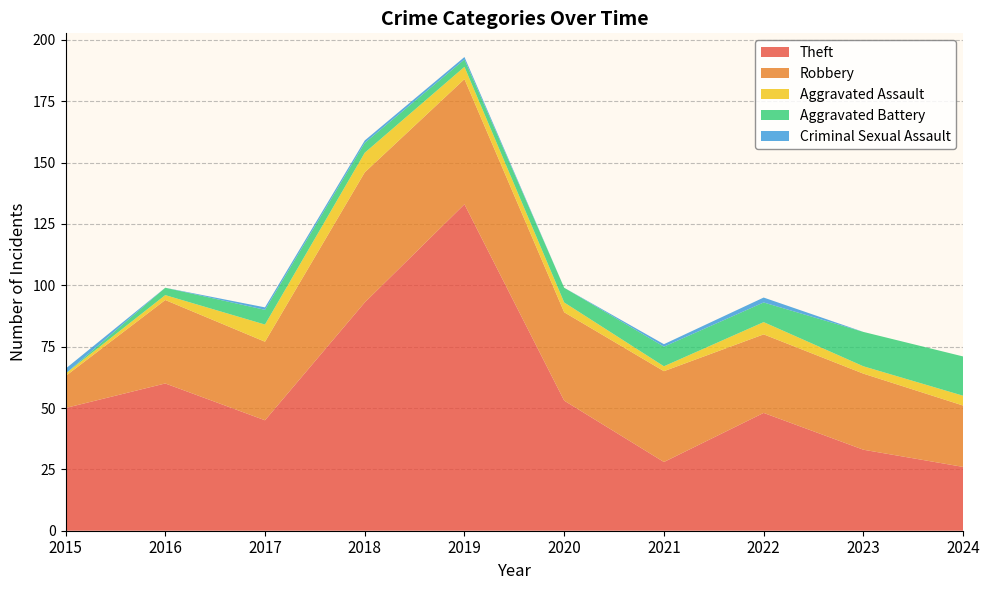

Reading left to right, extract all data points from this chart.

Theft: 2015=50	2016=60	2017=45	2018=93	2019=133	2020=53	2021=28	2022=48	2023=33	2024=26
Robbery: 2015=13	2016=34	2017=32	2018=53	2019=51	2020=36	2021=37	2022=32	2023=31	2024=25
Aggravated Assault: 2015=1	2016=2	2017=7	2018=8	2019=5	2020=4	2021=2	2022=5	2023=3	2024=4
Aggravated Battery: 2015=0	2016=3	2017=6	2018=4	2019=3	2020=6	2021=8	2022=8	2023=14	2024=16
Criminal Sexual Assault: 2015=2	2016=0	2017=1	2018=1	2019=1	2020=0	2021=1	2022=2	2023=0	2024=0